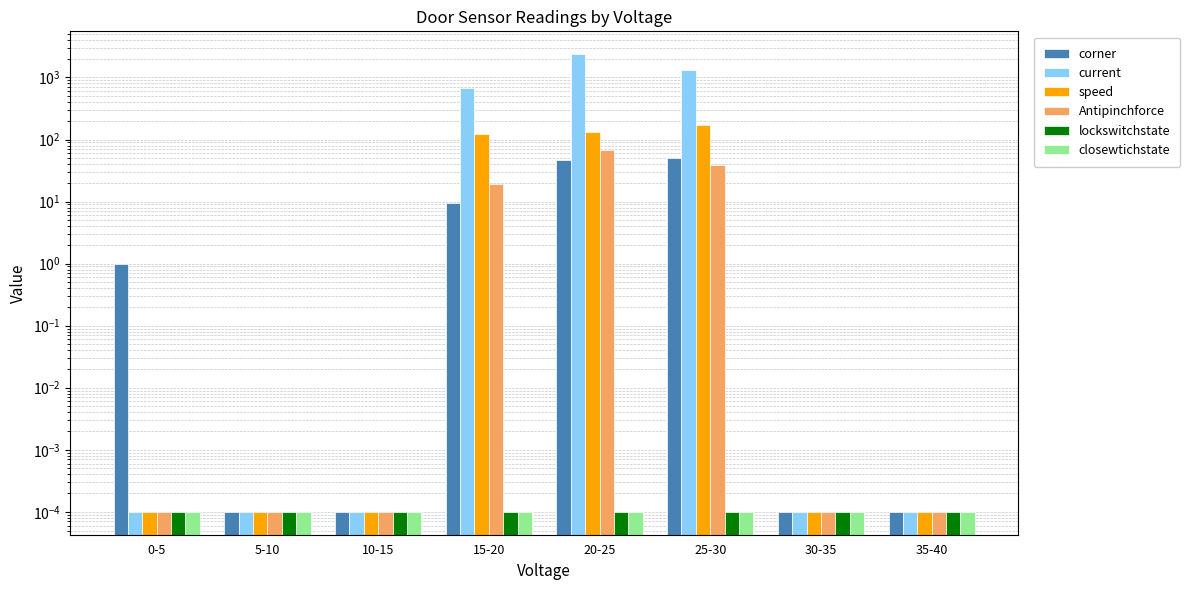

At how many categories does at least one series exceed 2020?

1